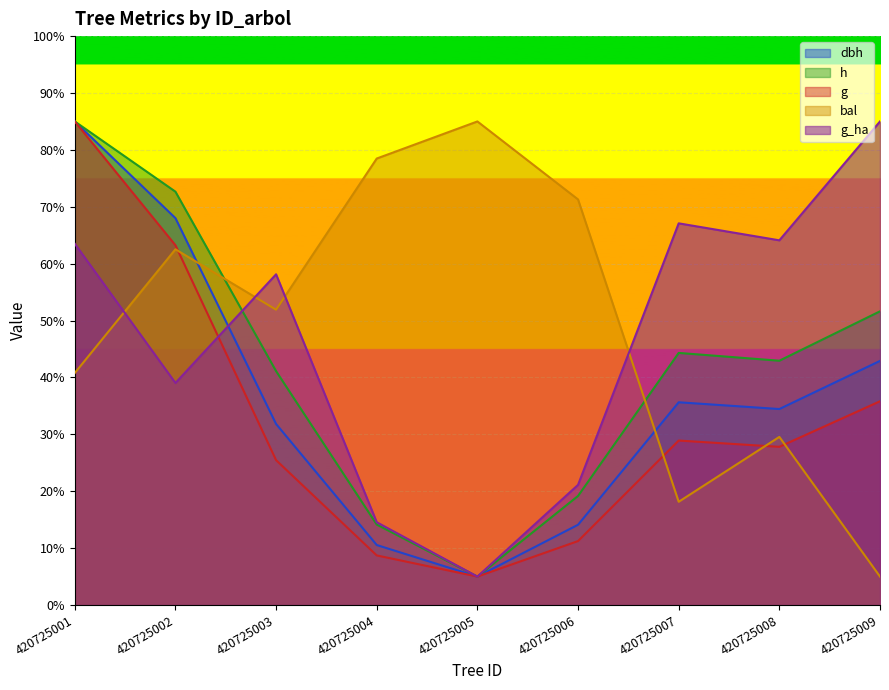

Where is the first local minimum for g?

420725005